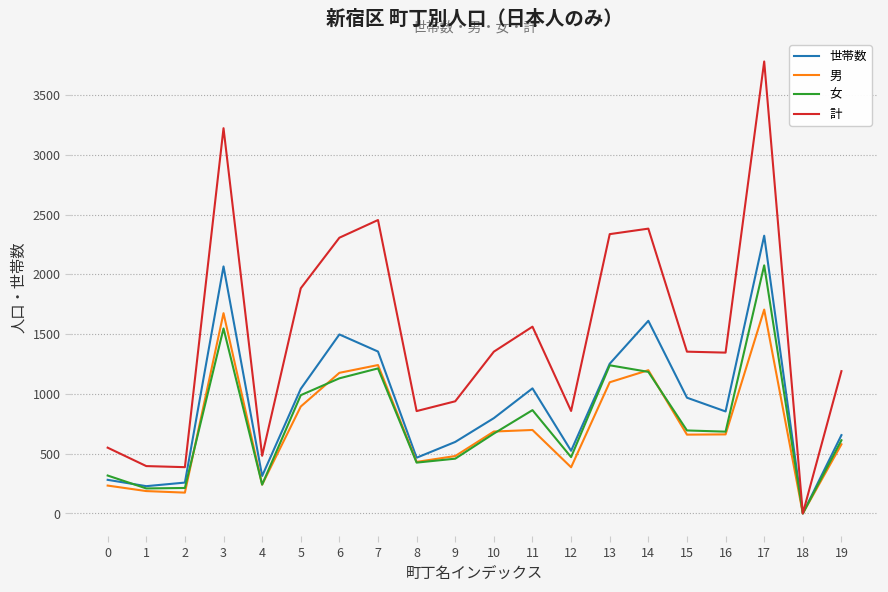

Which category has the highest value across all series?

17